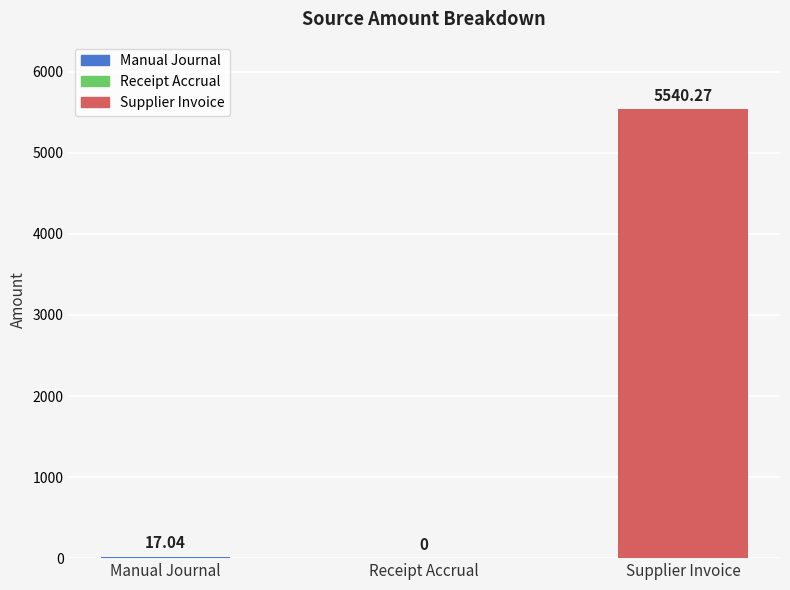

Read the value at Manual Journal.

17.0